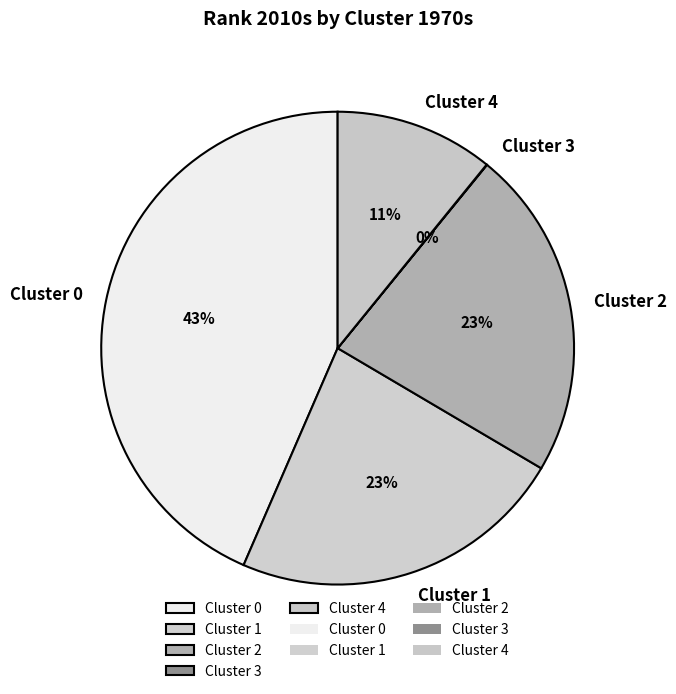

Does any single category account for the majority?

No